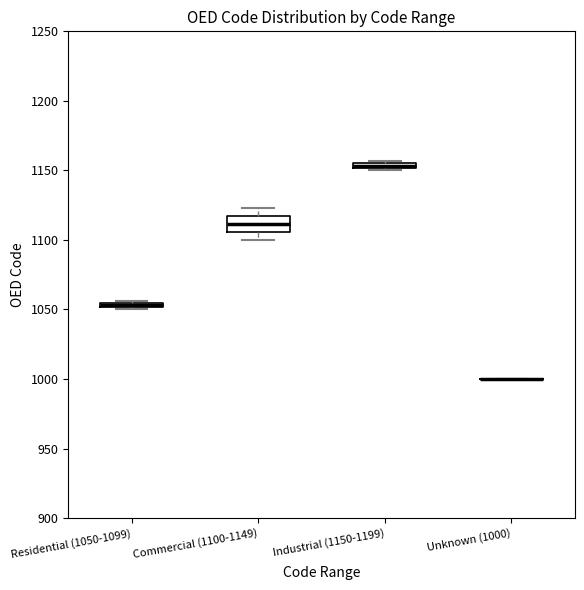

Which box is the tallest, from its lower edge to its upper edge?

Commercial (1100-1149)